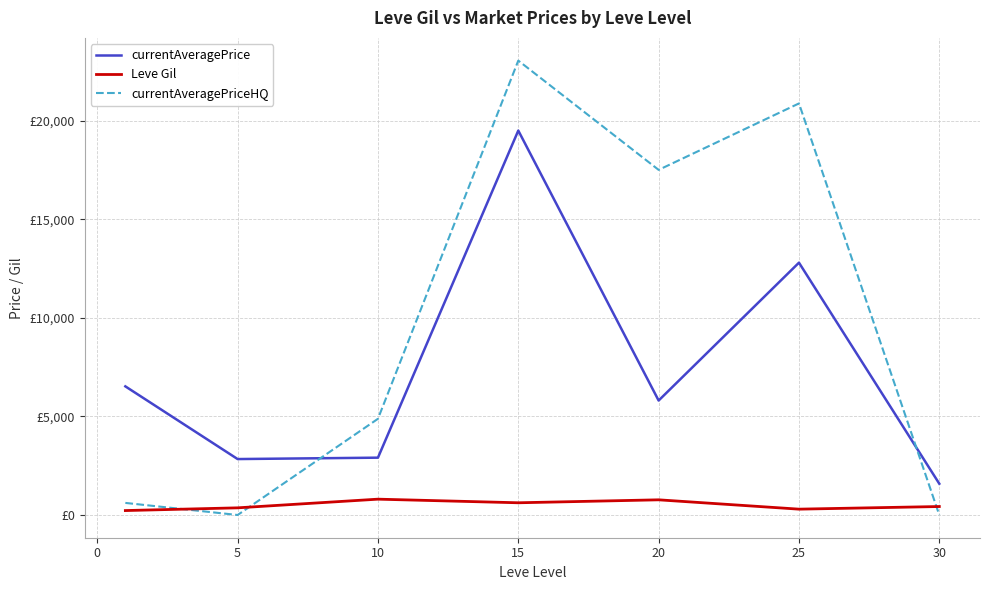

Reading left to right, transcribe all the data shown in this chart.

currentAveragePrice: 6524.6	2837.3	2908.1	19498.4	5806.1	12798.4	1586.9
Leve Gil: 225.2	363.3	803.3	620.0	770.0	296.7	430.0
currentAveragePriceHQ: 613.5	0.0	4879.6	23047.0	17505.0	20874.6	0.0